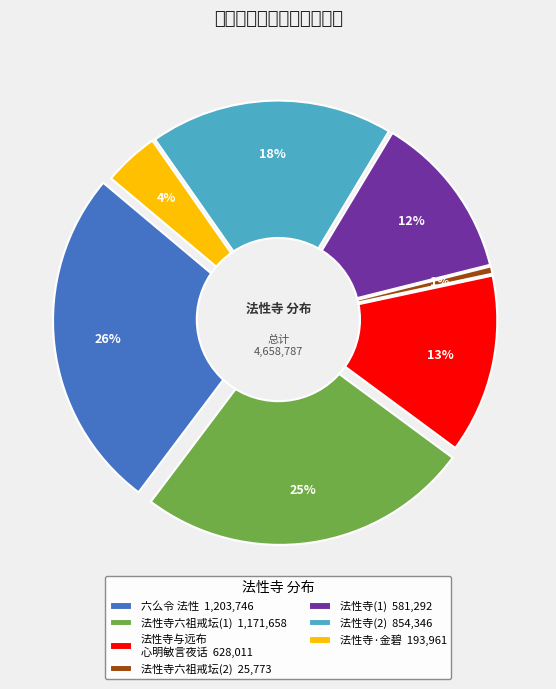

Which slice is the smallest?

法性寺六祖戒坛